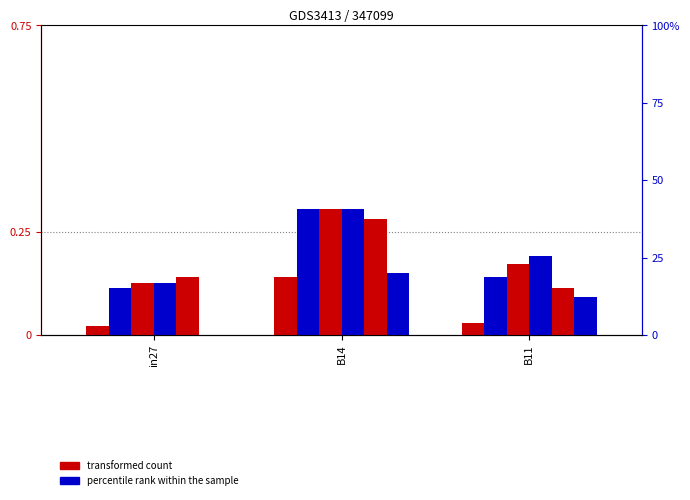

What is the label of the 1st bar from the left?

in27